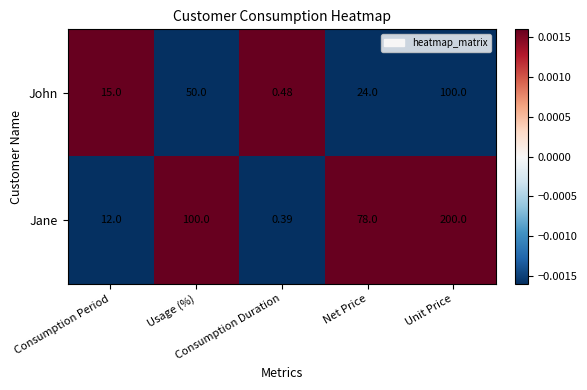

Rank the series by their average value, from highest to lowest.

Jane, John